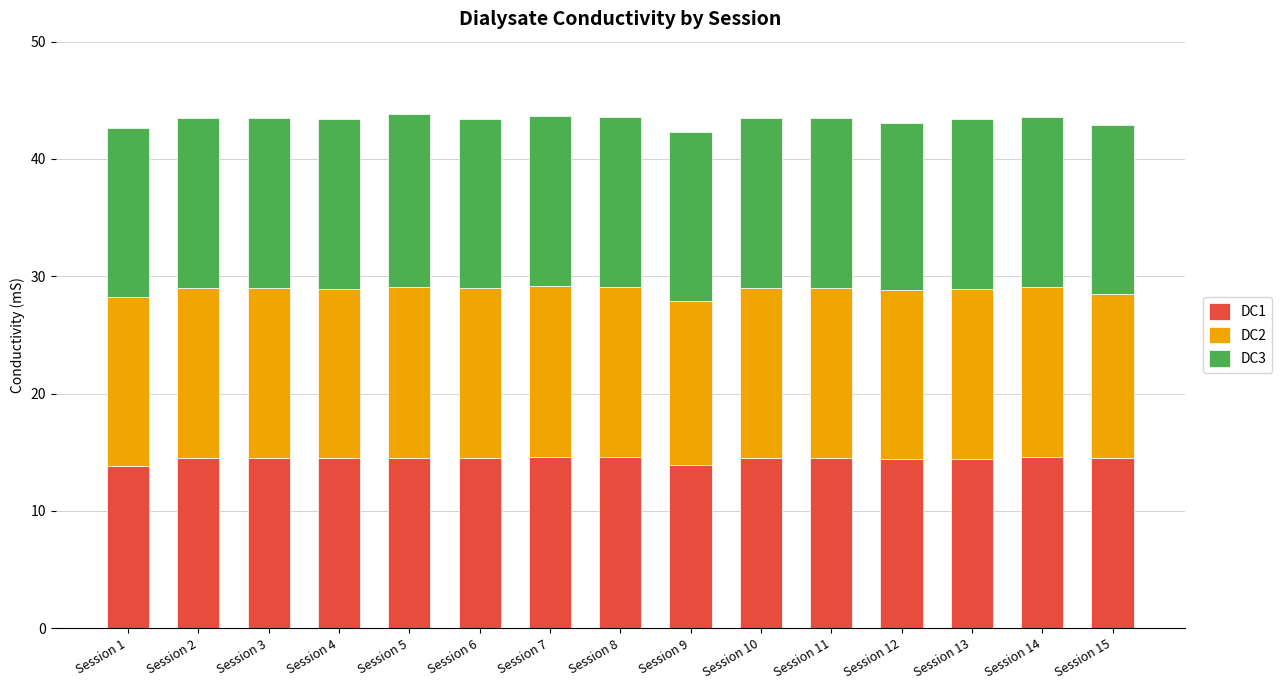

Count the number of data series in this chart.

3